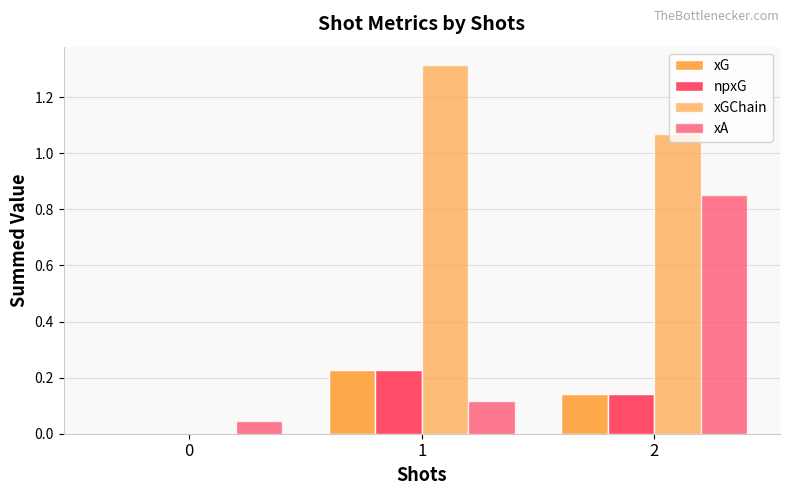

How many categories are shown in the chart?

3